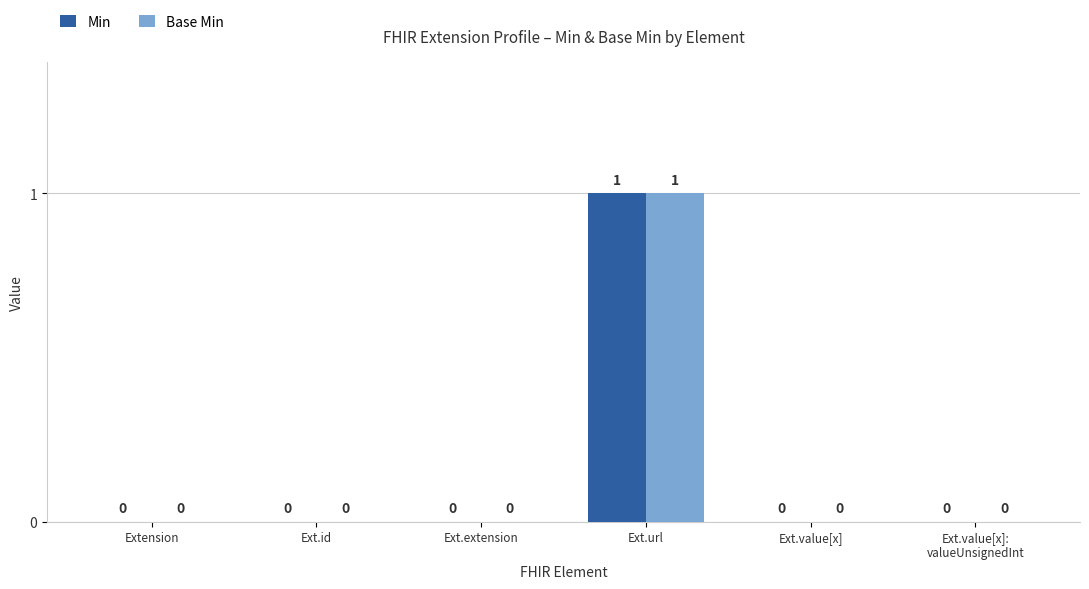

At which label does Min reach its peak?

Ext.url